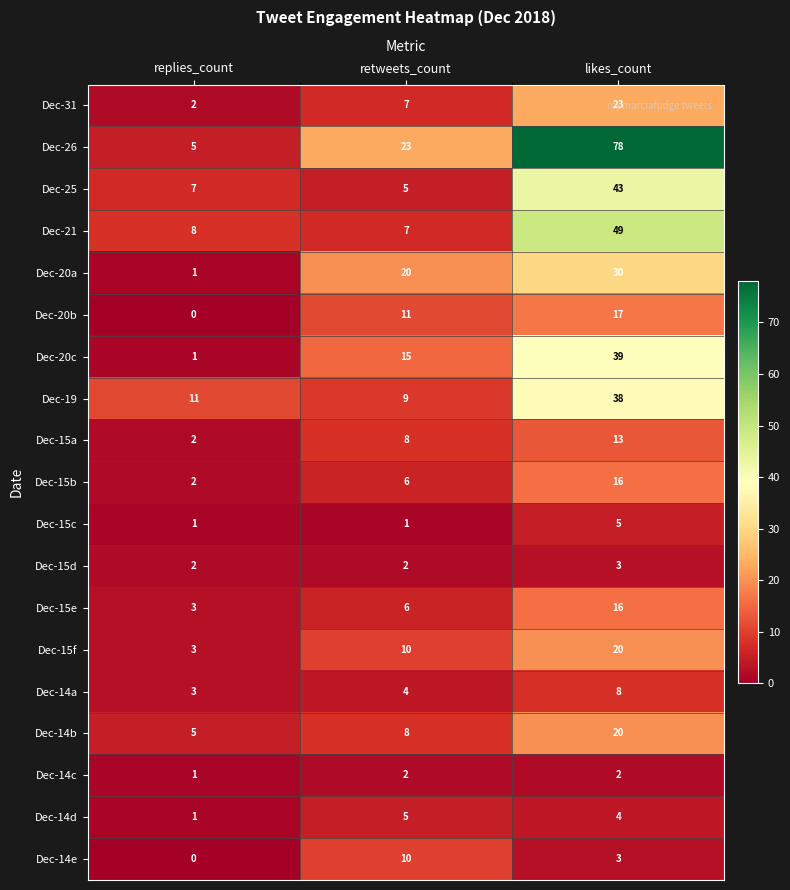

The Dec-26 series shows 33 at likes_count. True or false?

False